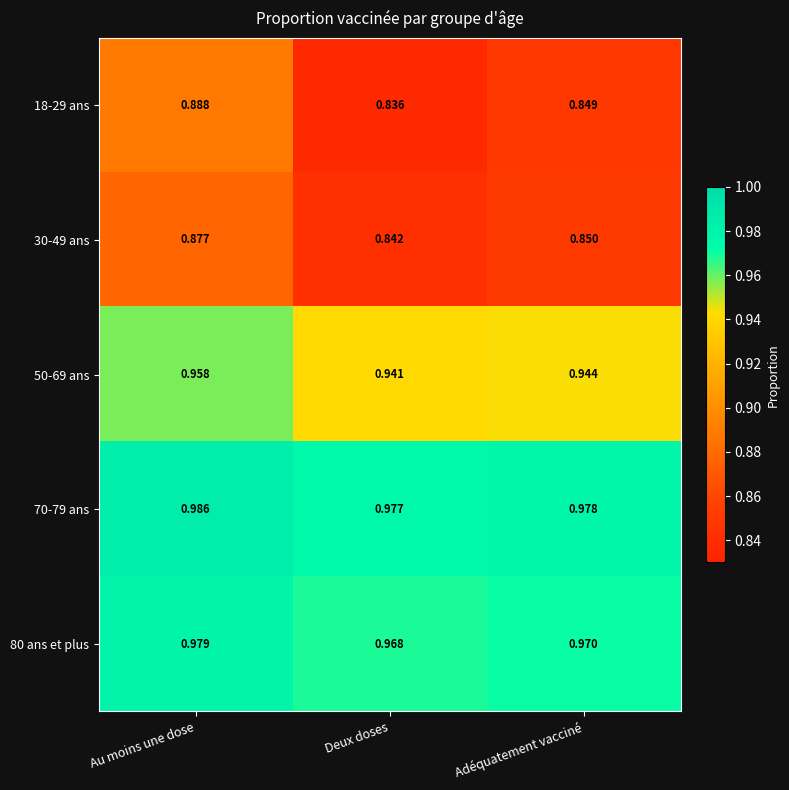

Where is 50-69 ans nearest to the value 0?

Deux doses